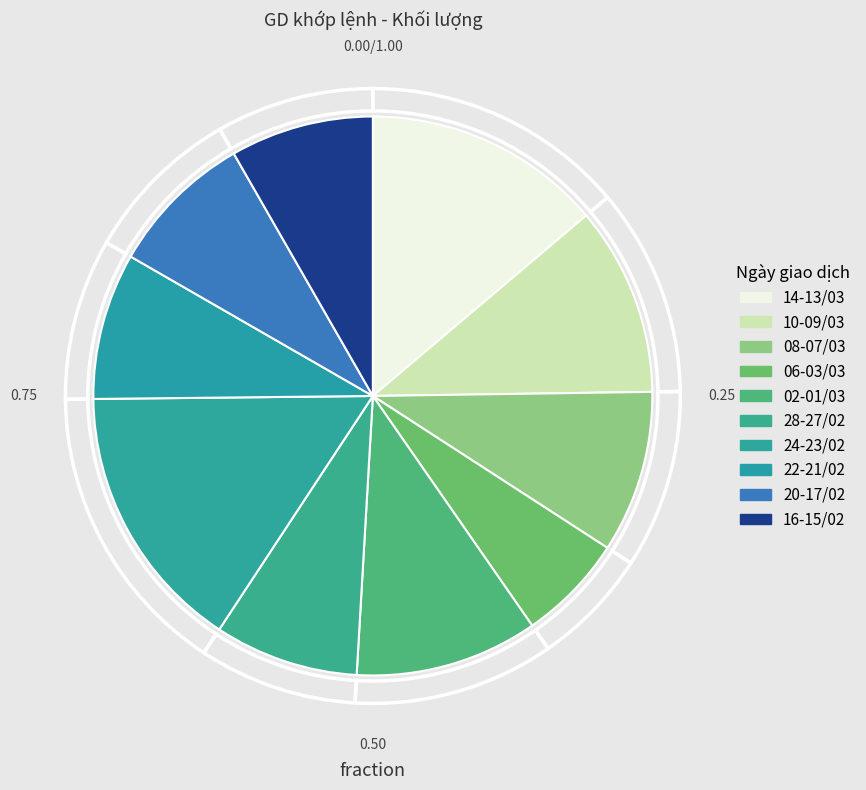

To the nearest percent, what is the difference between the 01/03/2023 and 08/03/2023 slice percentages?

2%